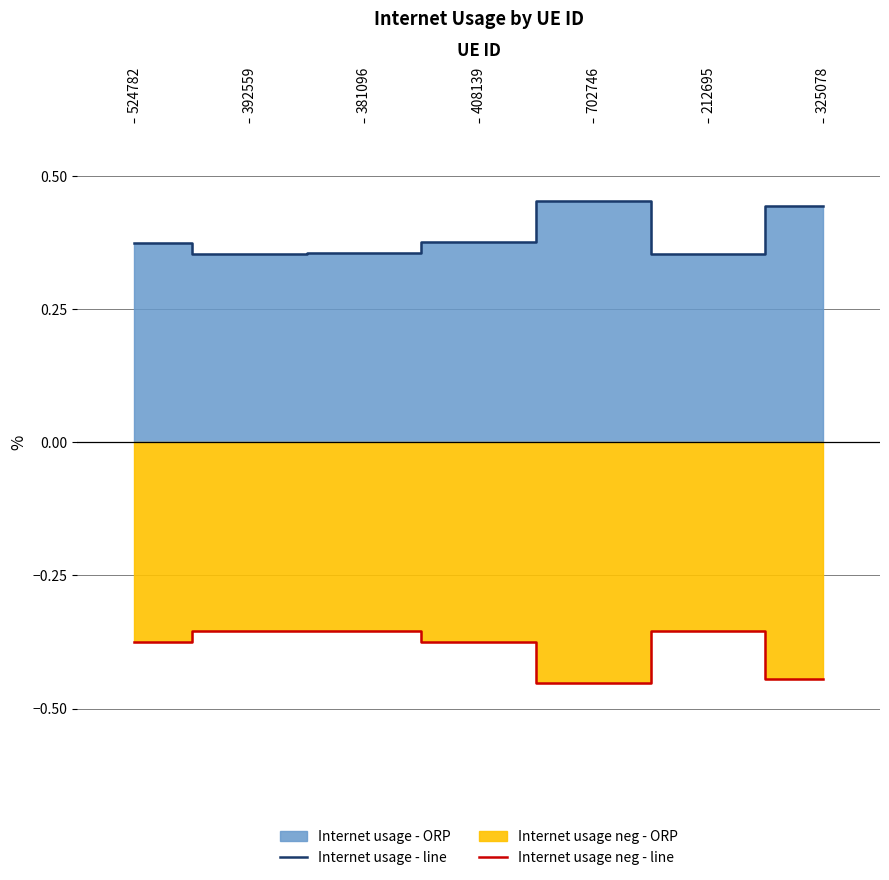

What is the value of the Internet usage neg - line point at the 2nd from the left?

-0.4